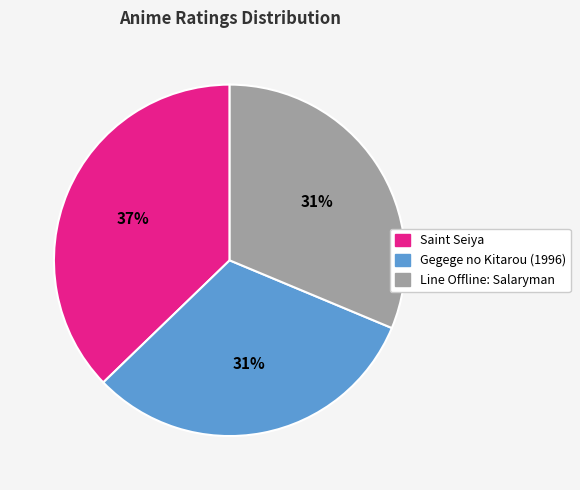

To the nearest percent, what percentage of the pie is Gegege no Kitarou (1996)?

31%